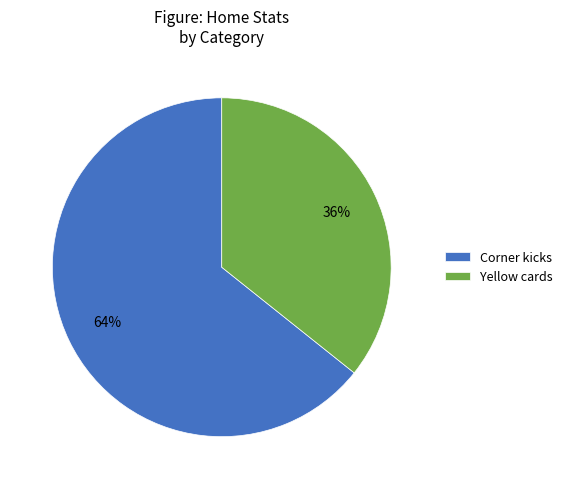

What percentage is the Yellow cards slice, to the nearest percent?

36%